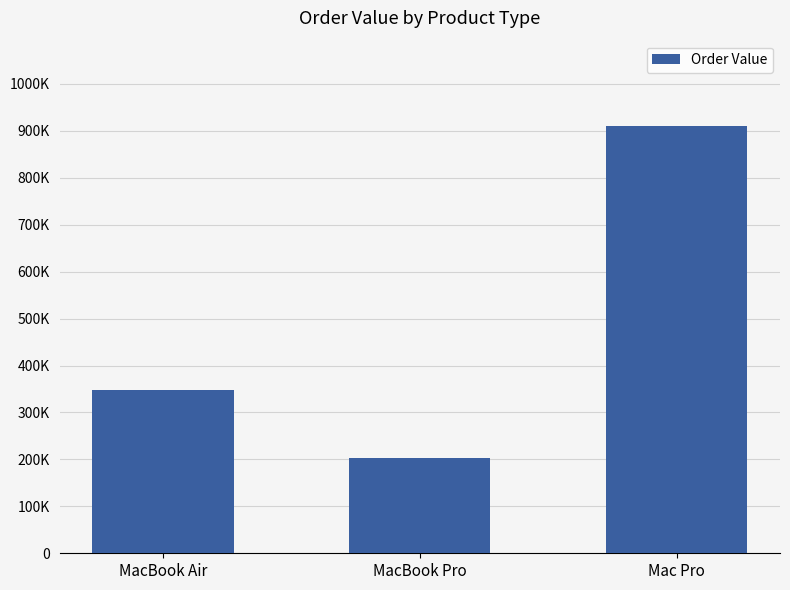

Reading right to left, transcribe all the data shown in this chart.

910000	204000	348000